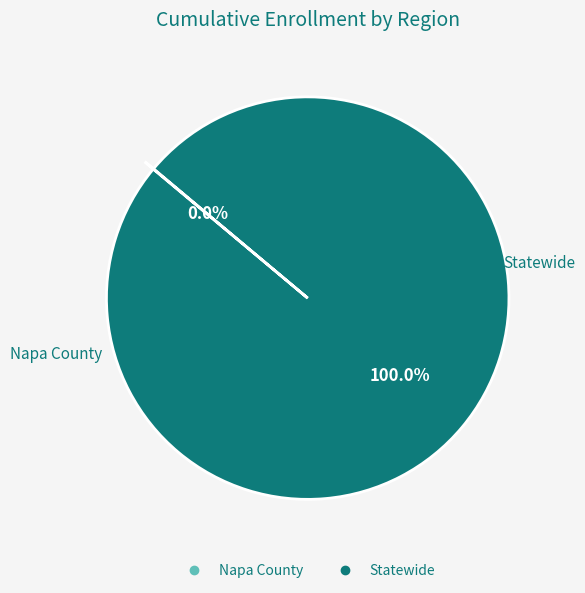

What is the largest slice in the pie chart?

Statewide